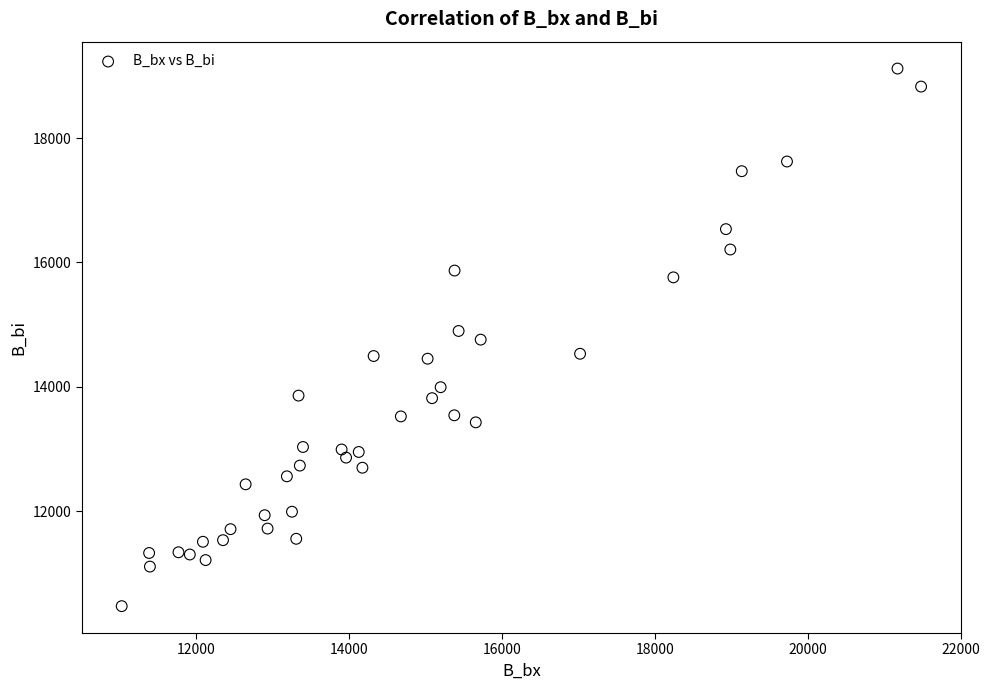

What is the range of Y values (max minus min)?

8648.9